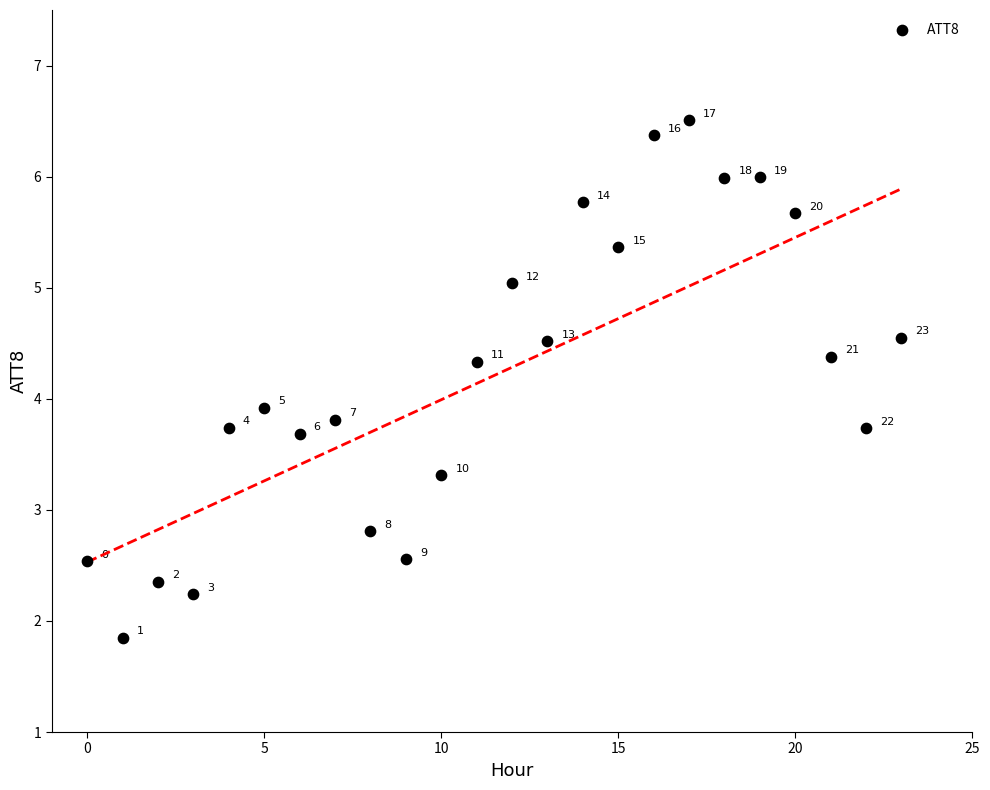

What Y value in the scatter plot is closest to 4?

3.9